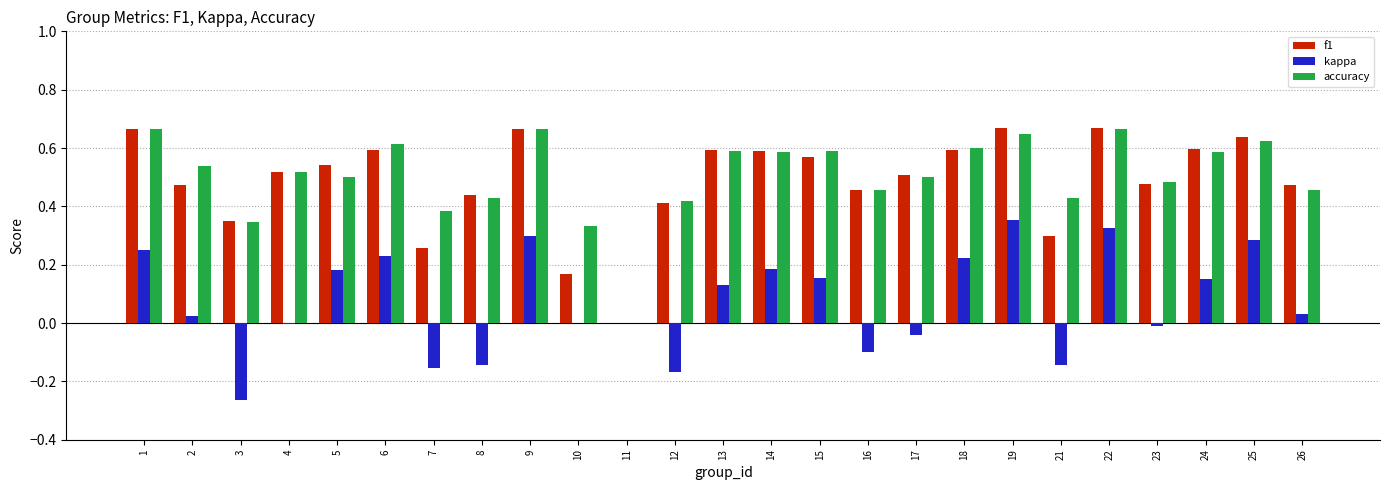

True or false: f1 has a value of 0.2 at 17.

False